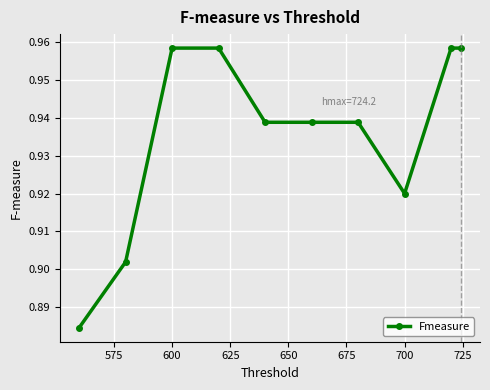

How many values are between 0 and 1?

10